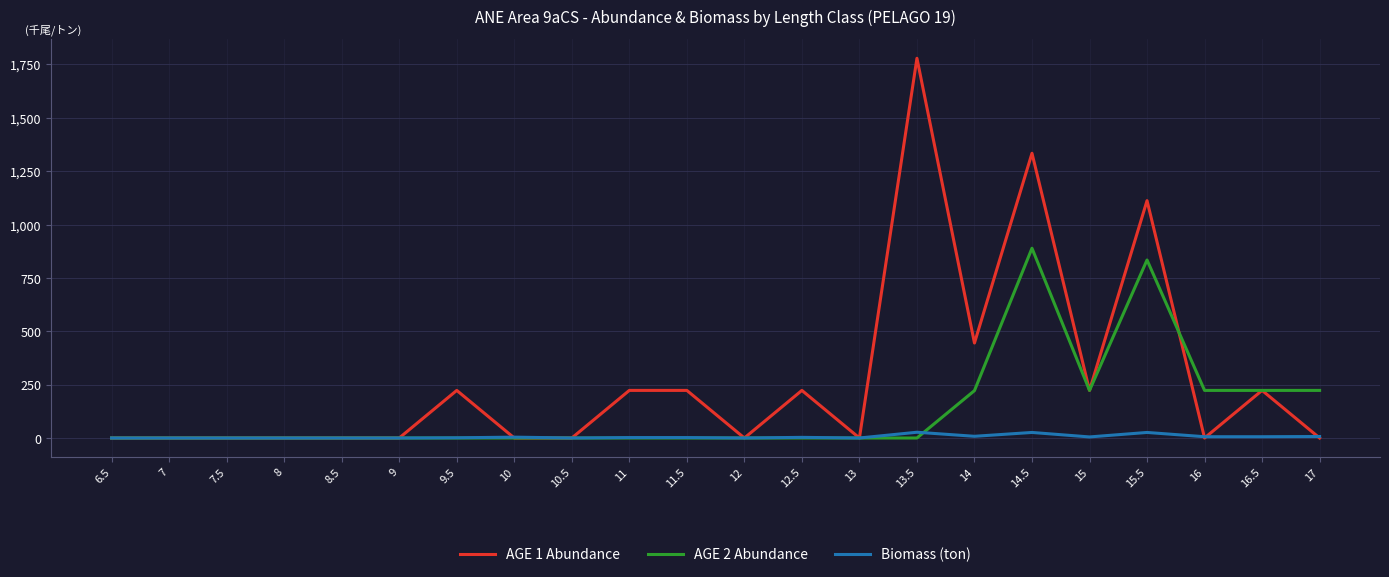

The value of AGE 2 Abundance at 16 is 107. True or false?

False